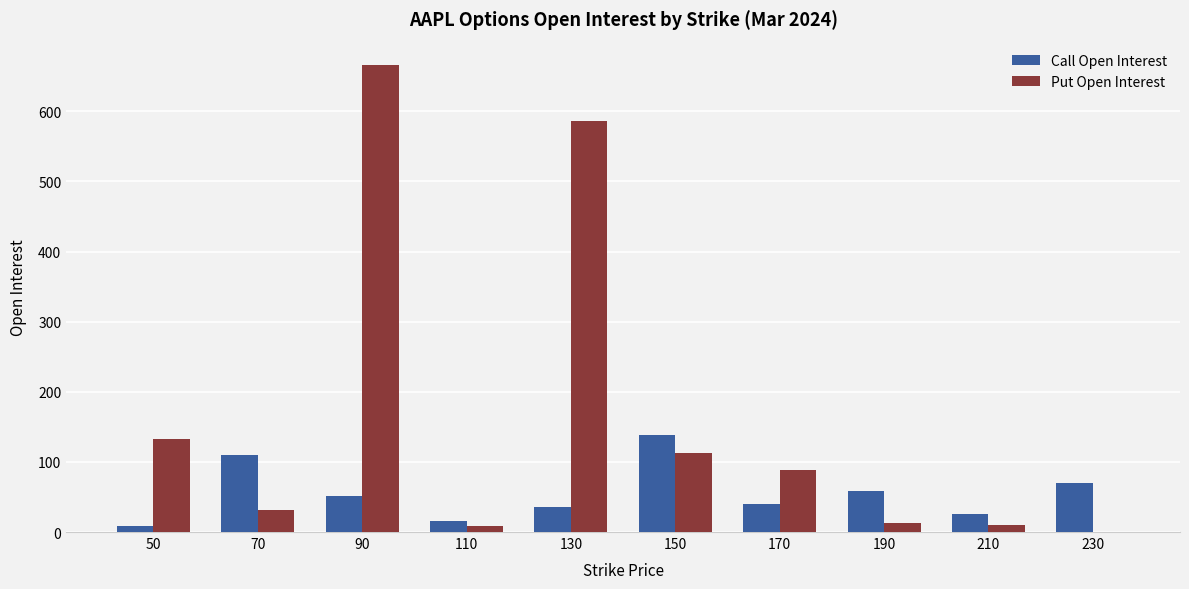

Between 70 and 210, which series saw the biggest shift?

Call Open Interest